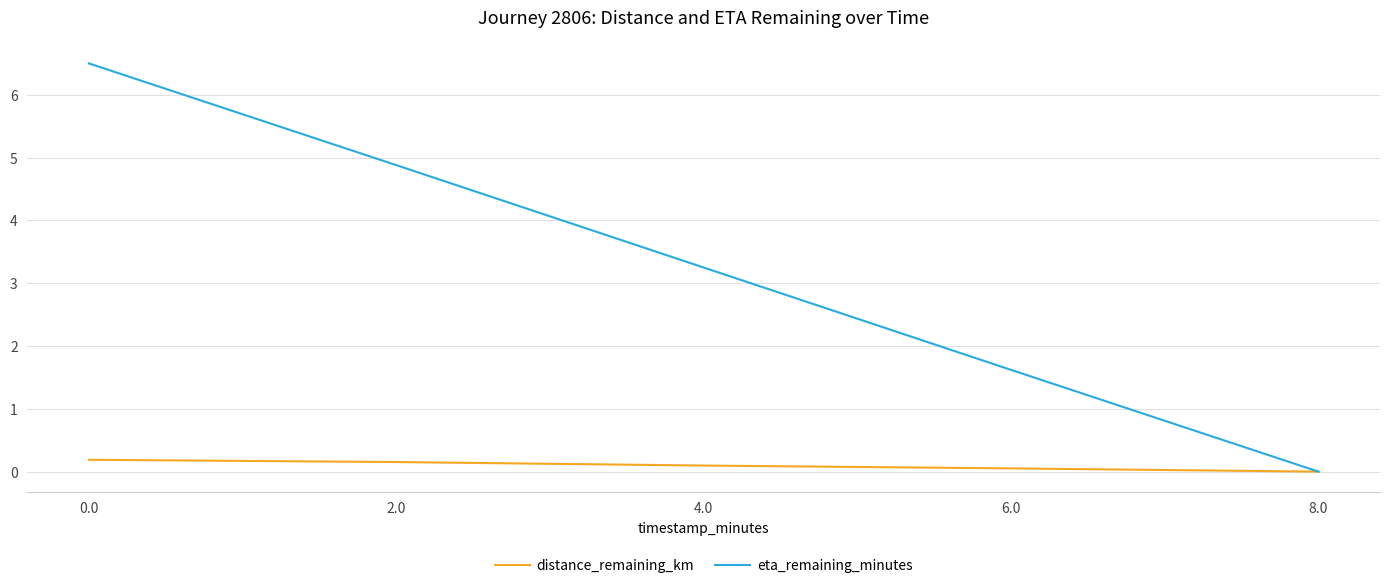

The value of eta_remaining_minutes at 8.0 is 0.0. True or false?

True